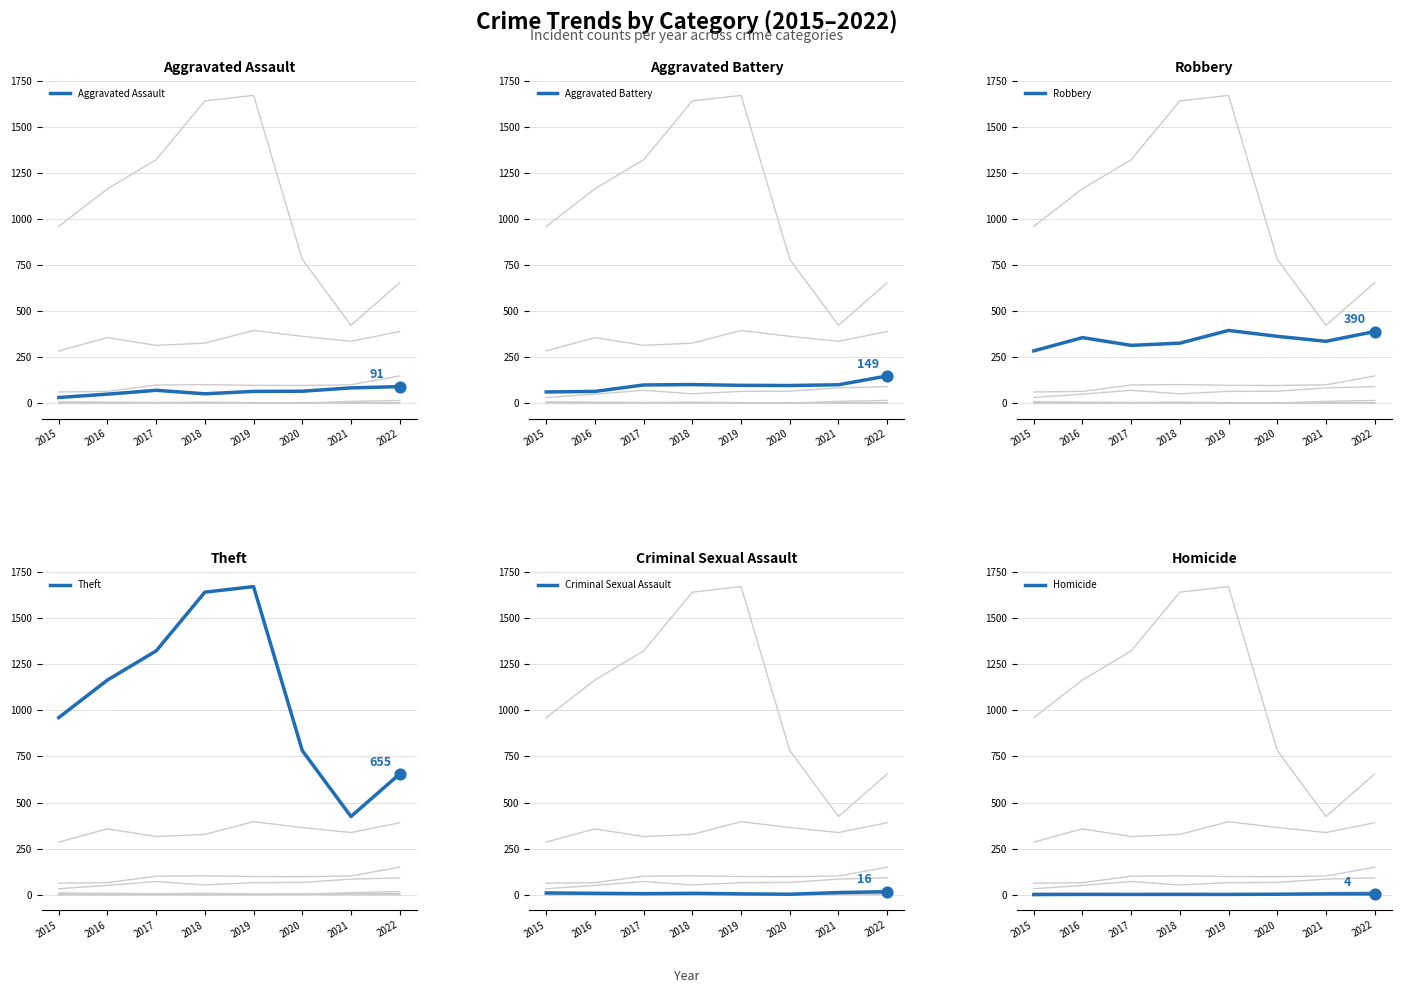

At how many categories does at least one series exceed 1456?

2